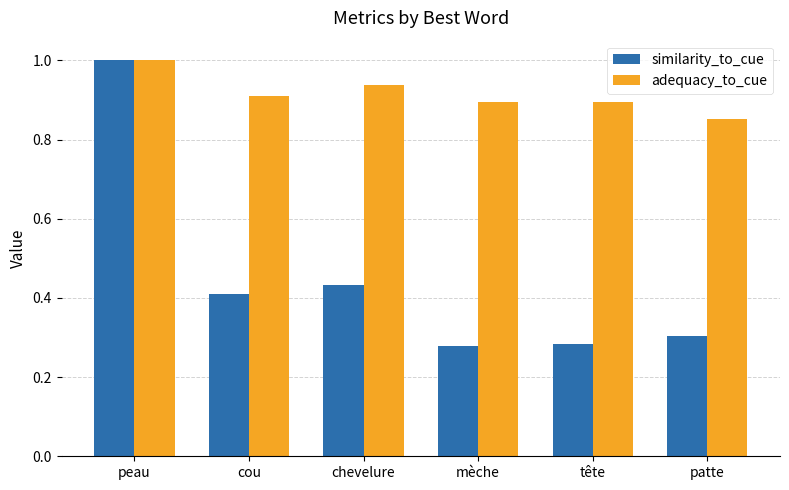

Is it true that similarity_to_cue equals 0.3 at mèche?

True